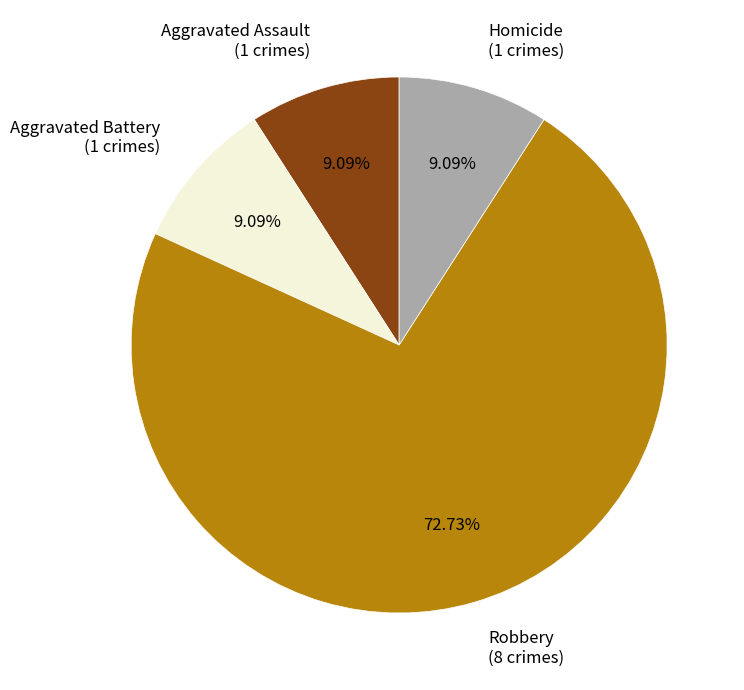

The Aggravated Battery slice represents 9% of the pie. True or false?

True